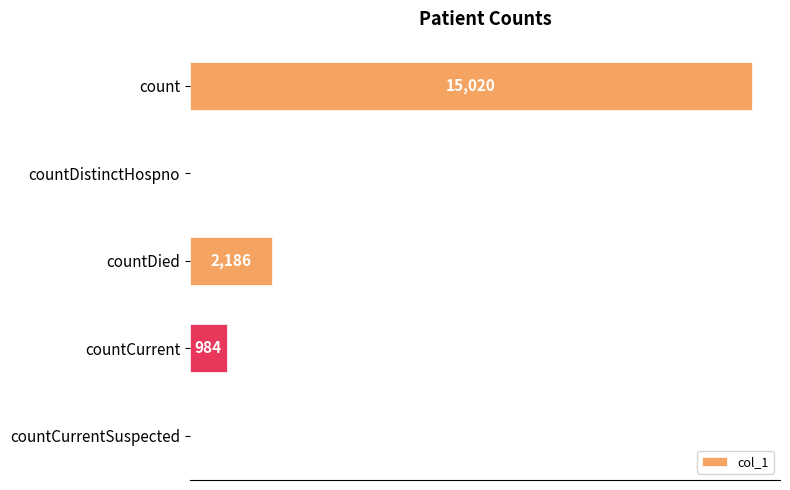

Between countDied and countCurrent, which is larger?

countDied